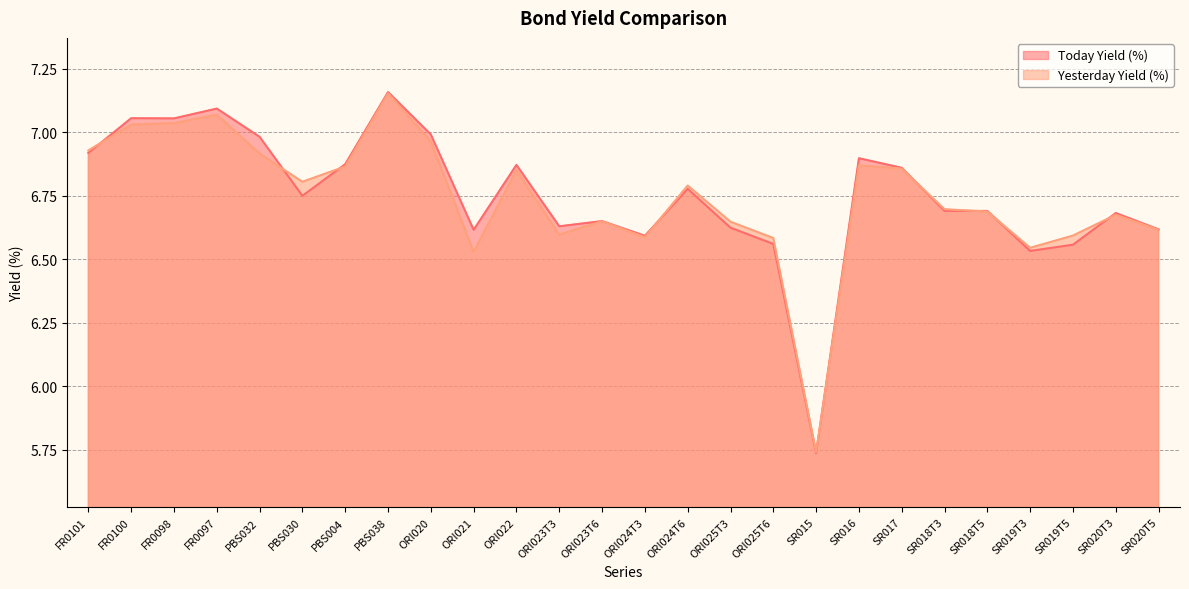

List the series in order of their peak value, lowest first.

Yesterday Yield (%), Today Yield (%)